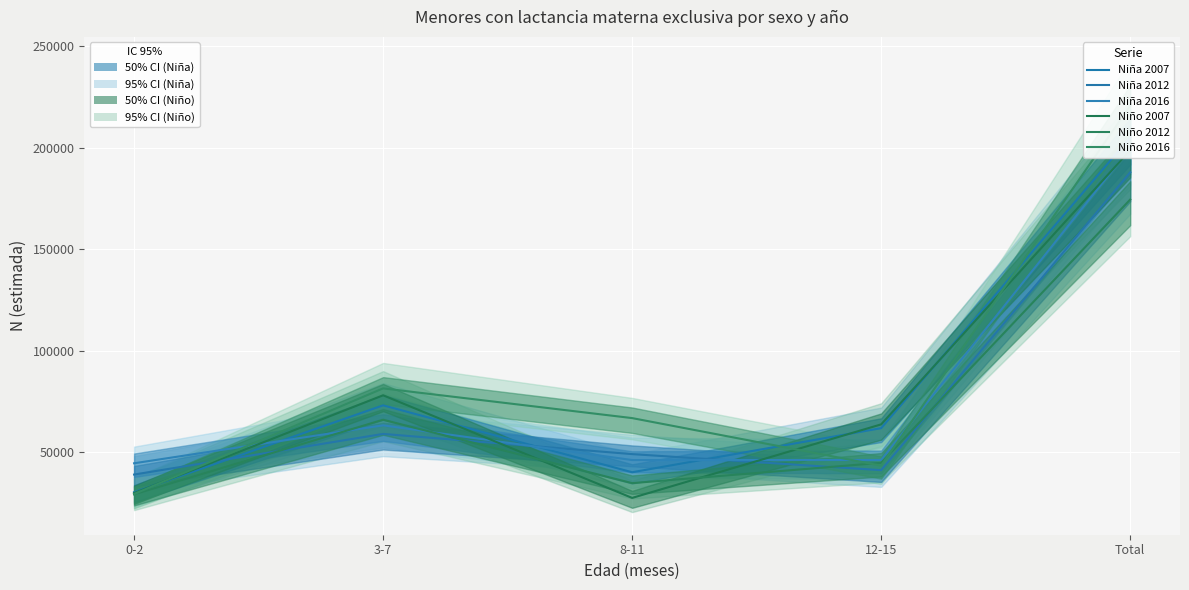

What is the label of the 2nd point from the right?

12-15